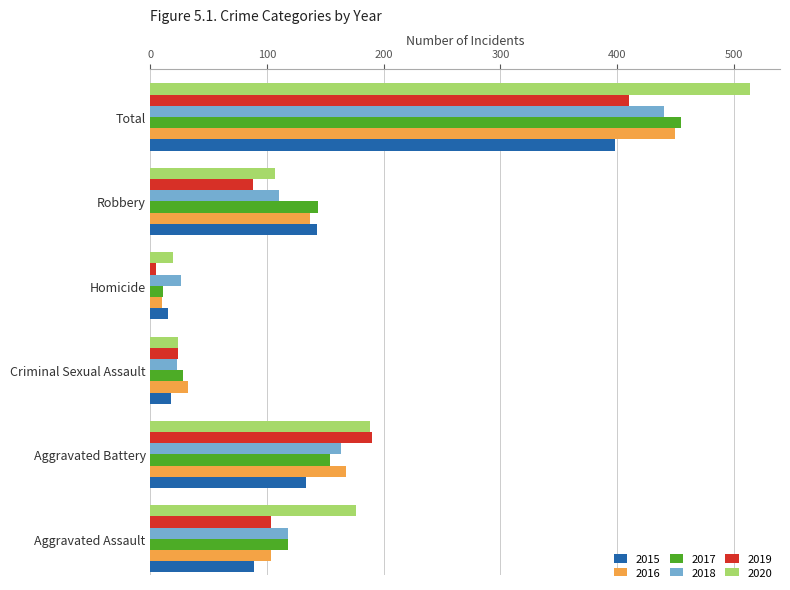

The value of 2019 at Robbery is 88. True or false?

True